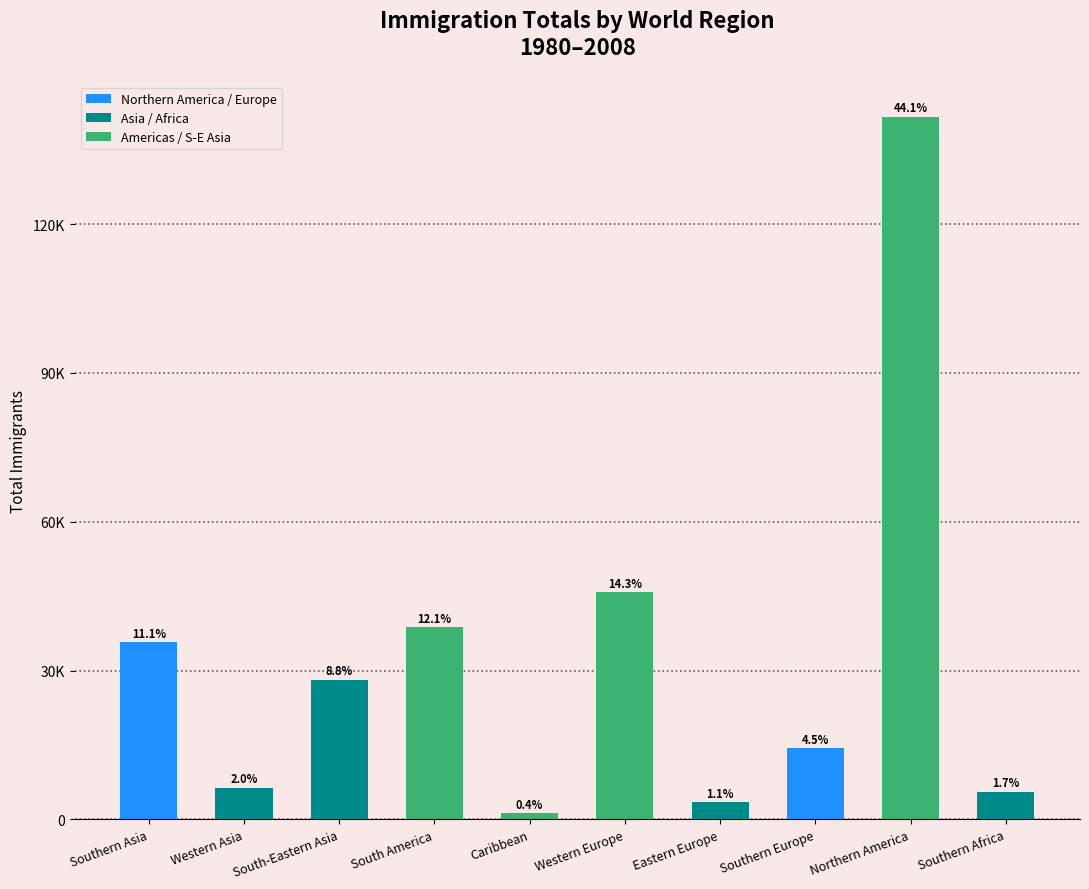

What is the value of the 10th bar from the left?

5550